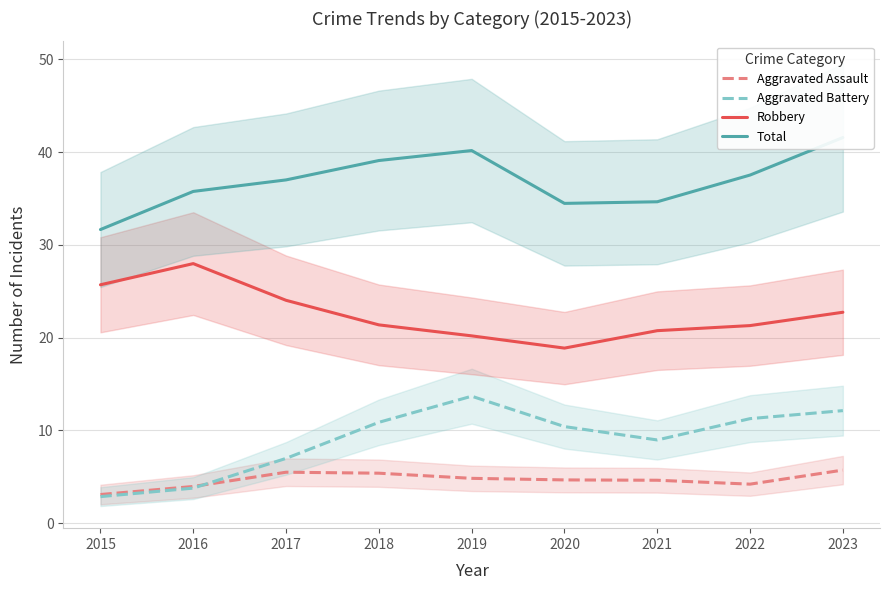

Is it true that Total equals 15.3 at 2019?

False